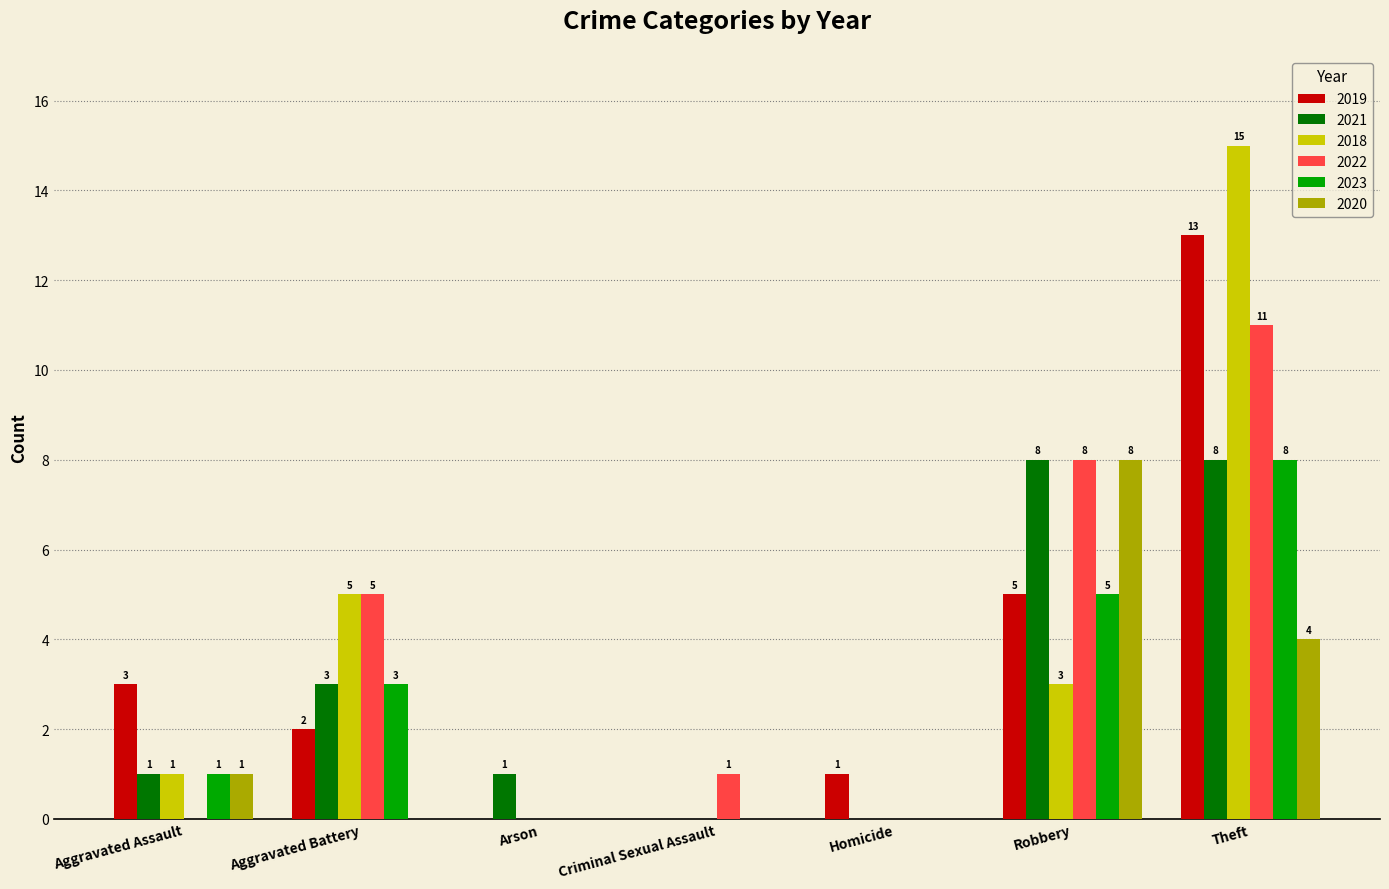

What is the maximum value shown in the chart?

15